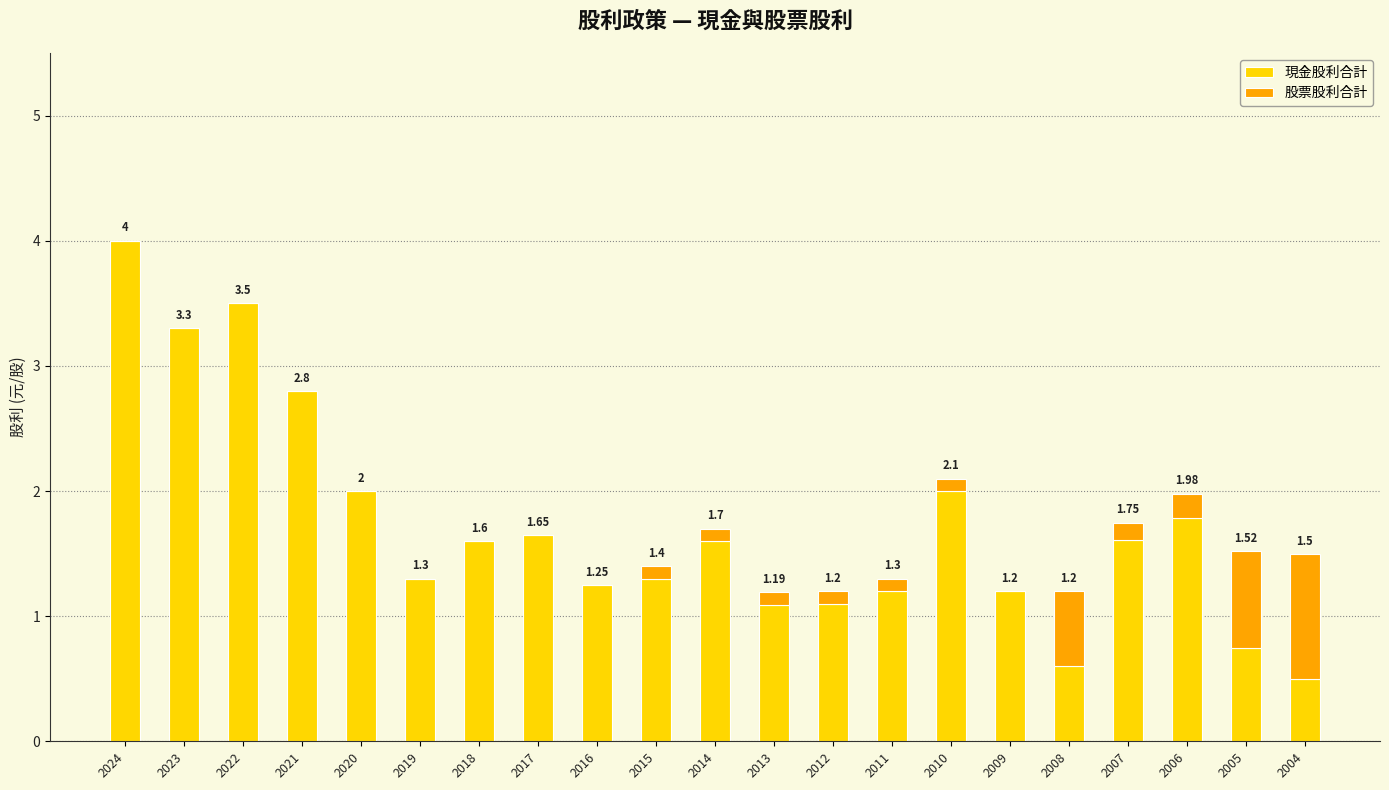

Are the bars grouped side by side (vs. stacked)?

No